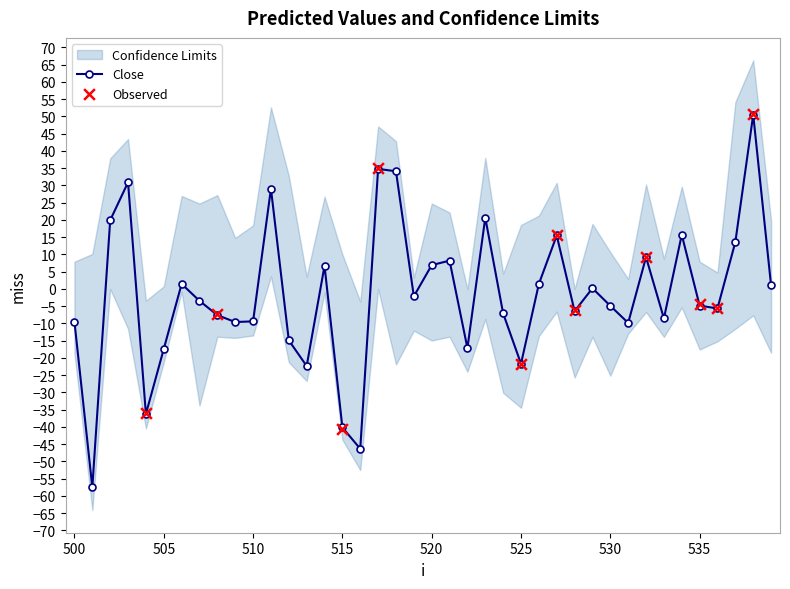

What is the maximum value for Close?

50.5